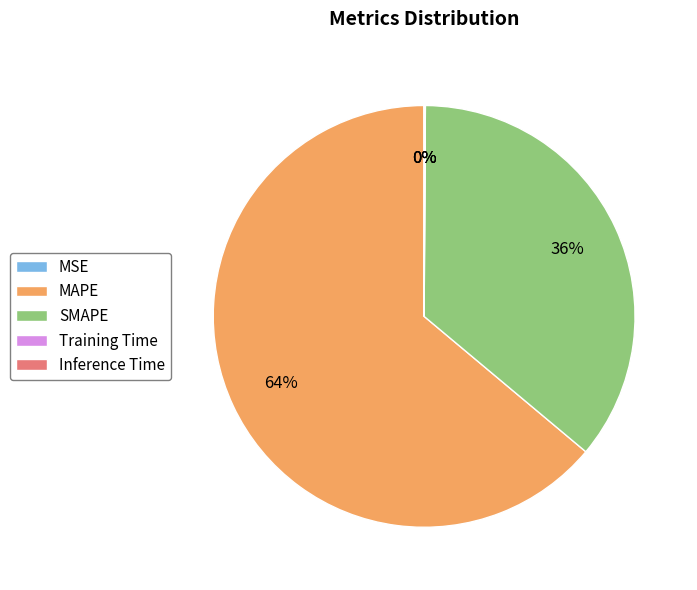

What is the majority slice?

MAPE